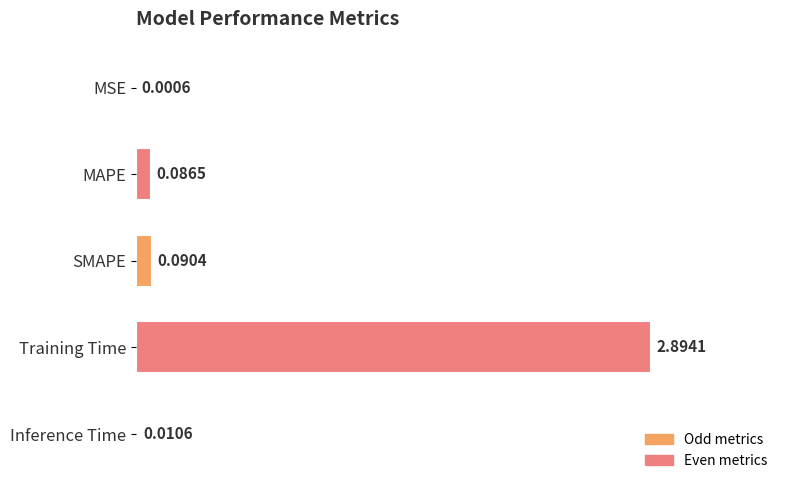

How many distinct data groups are displayed?

1